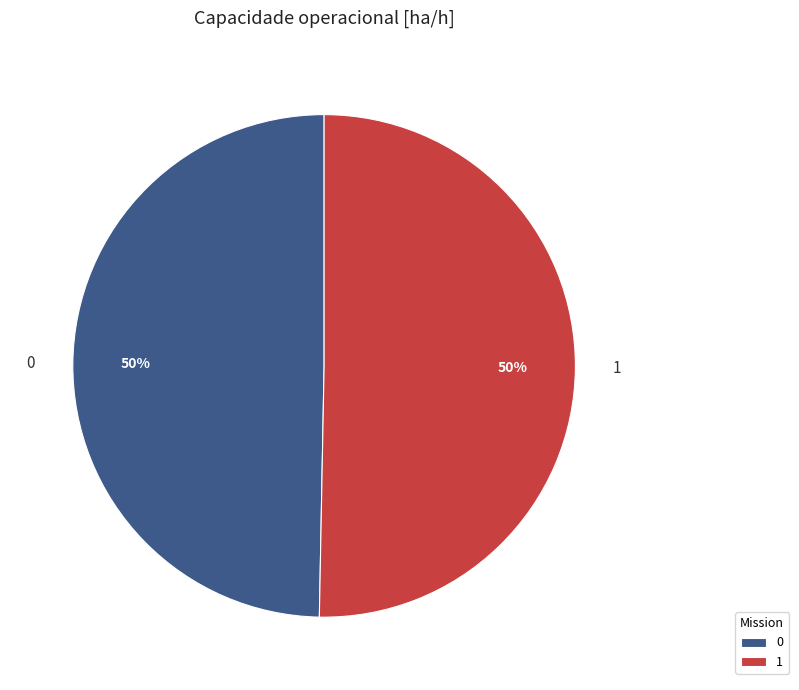

To the nearest percent, what is the combined percentage of 0 and 1?

100%